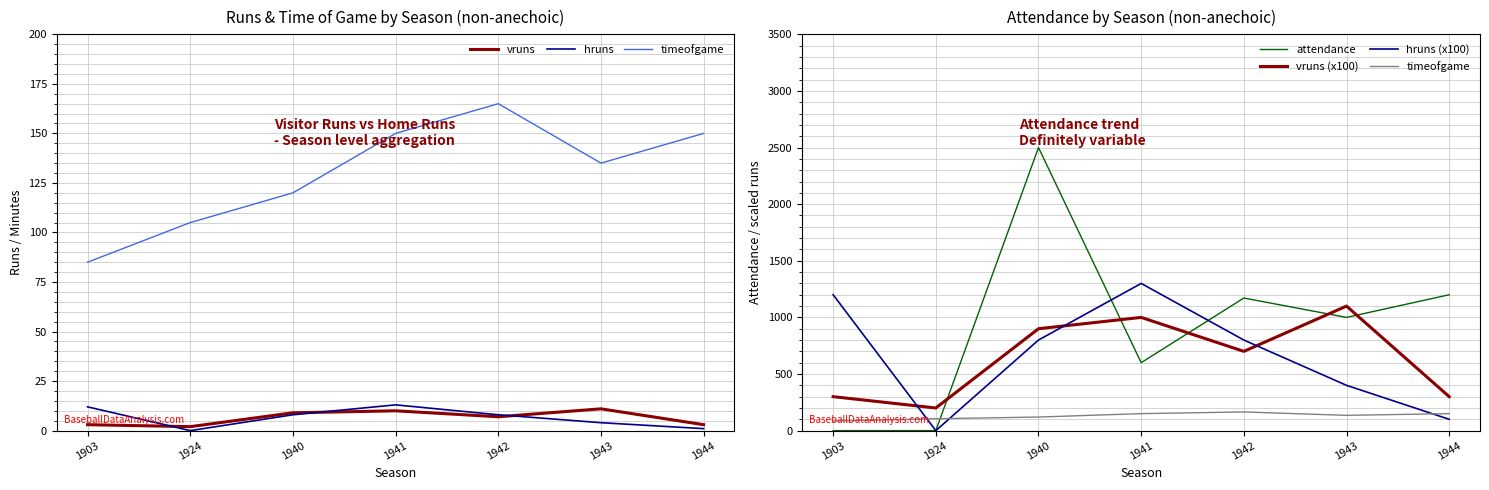

What is the difference between the maximum and minimum values in the timeofgame series?

80